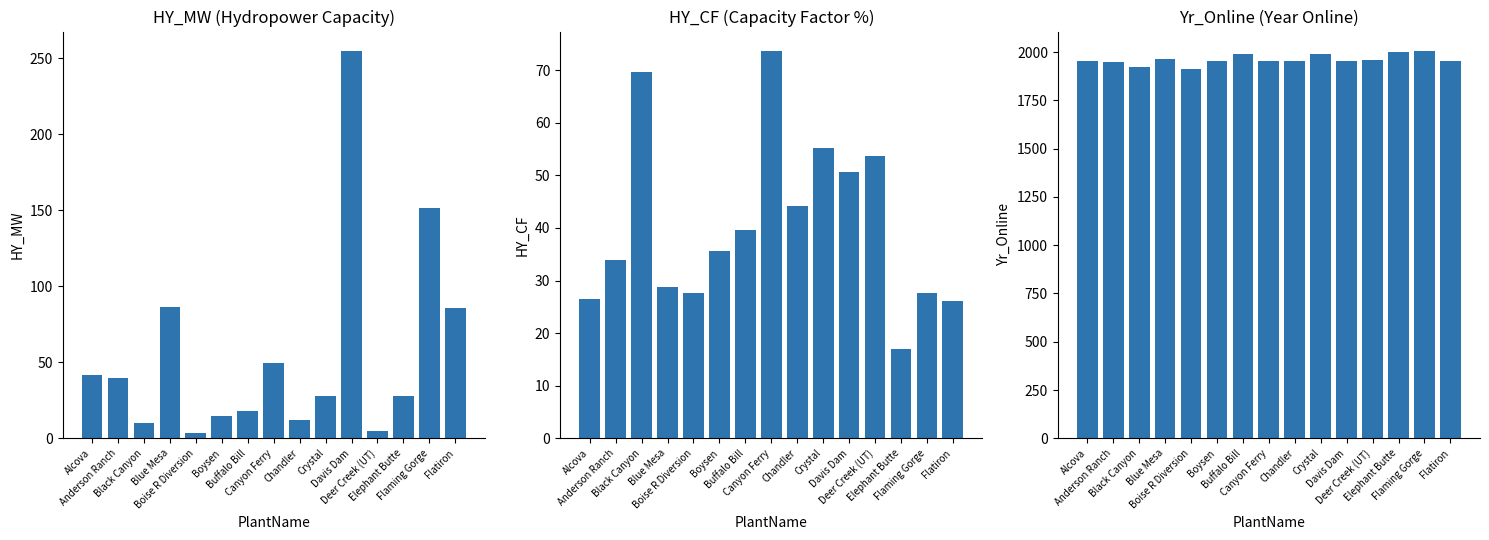

How many groups of bars are there?

15